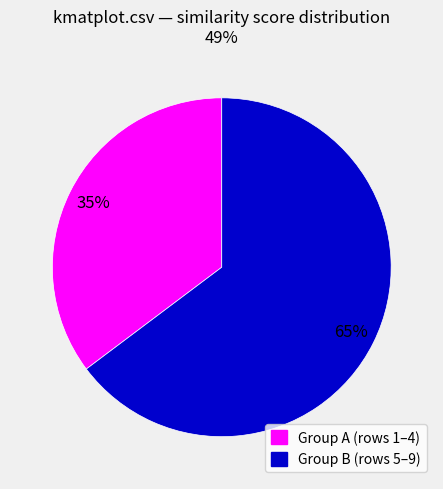

Is there any slice that represents more than half of the pie?

Yes